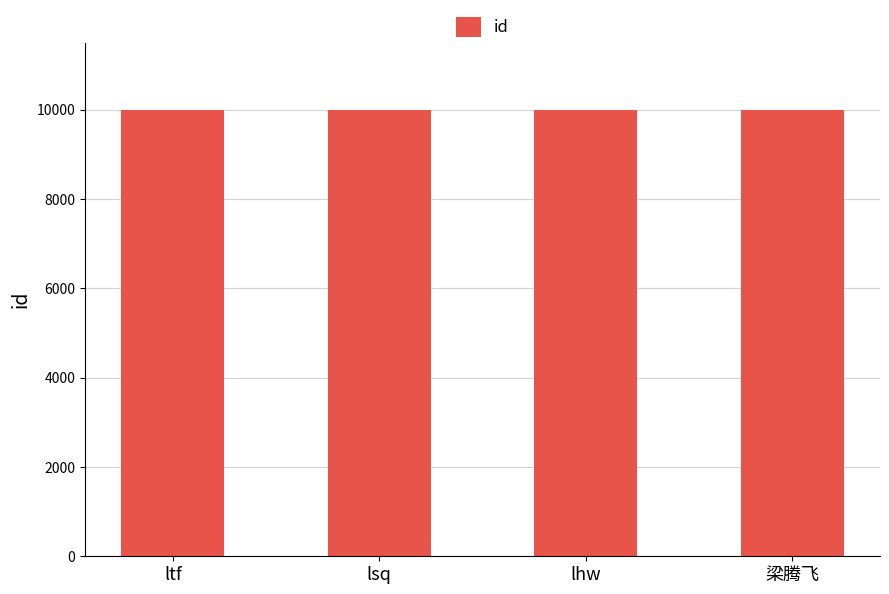

What is the label of the 3rd bar from the left?

lhw